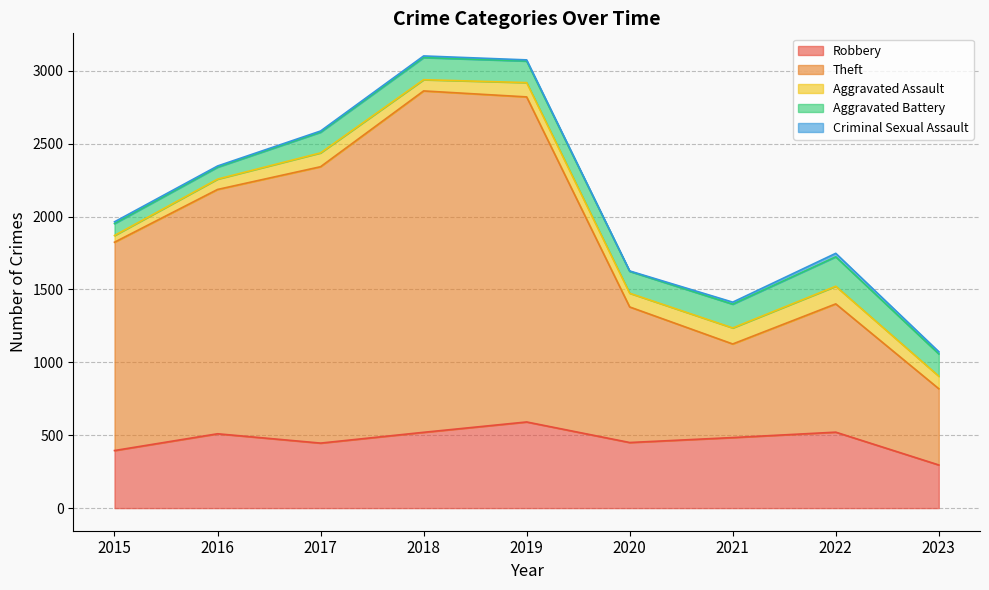

True or false: Robbery has a value of 521 at 2022.

True